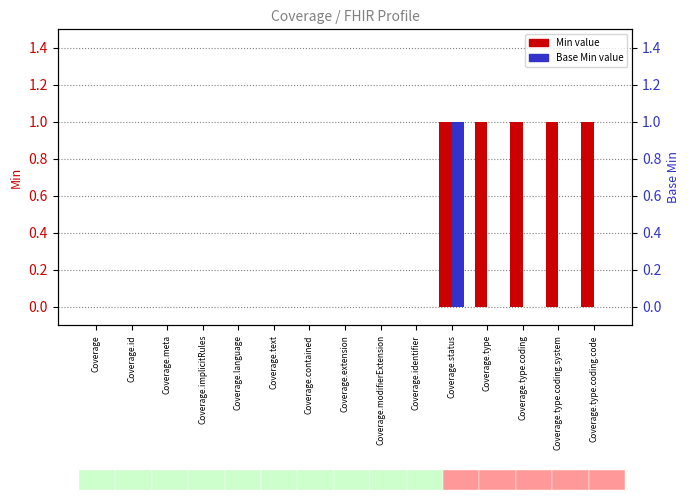

Is it true that Base Min equals -1 at Coverage.type?

False